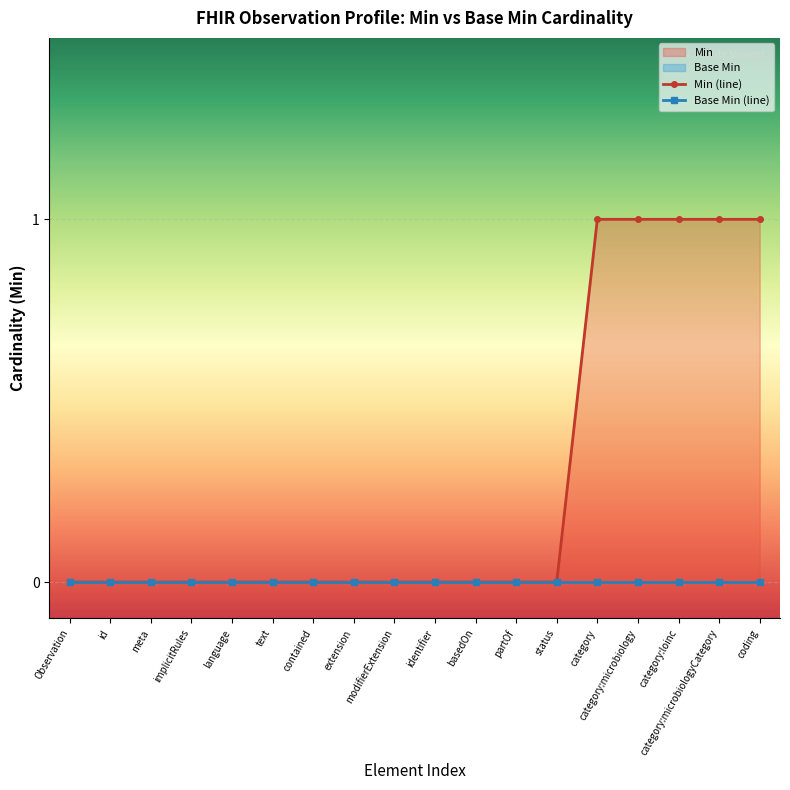

True or false: Base Min (line) and Min (line) cross at least once.

False